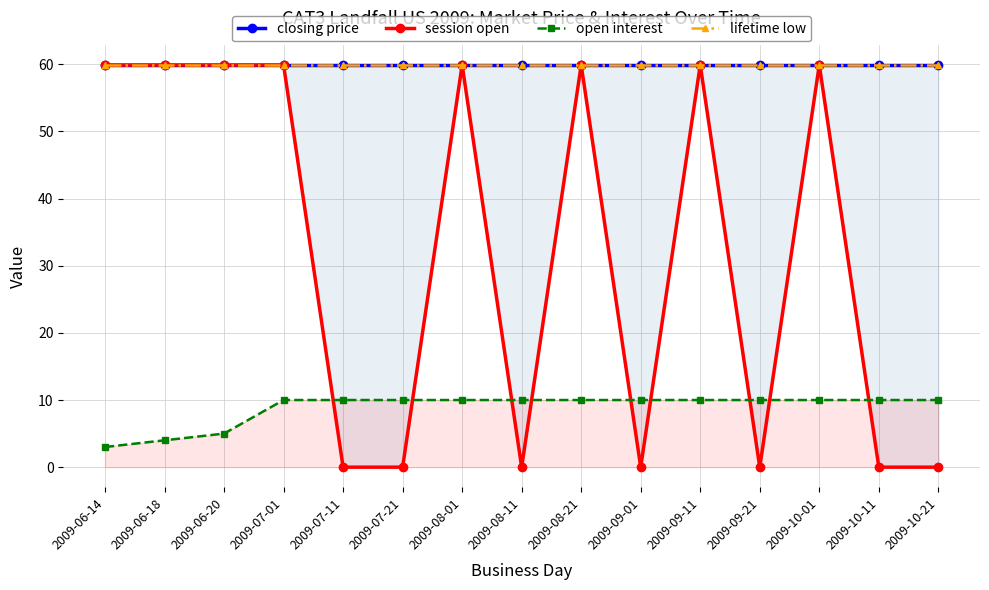

Read the open interest value at 2009-09-01.

10